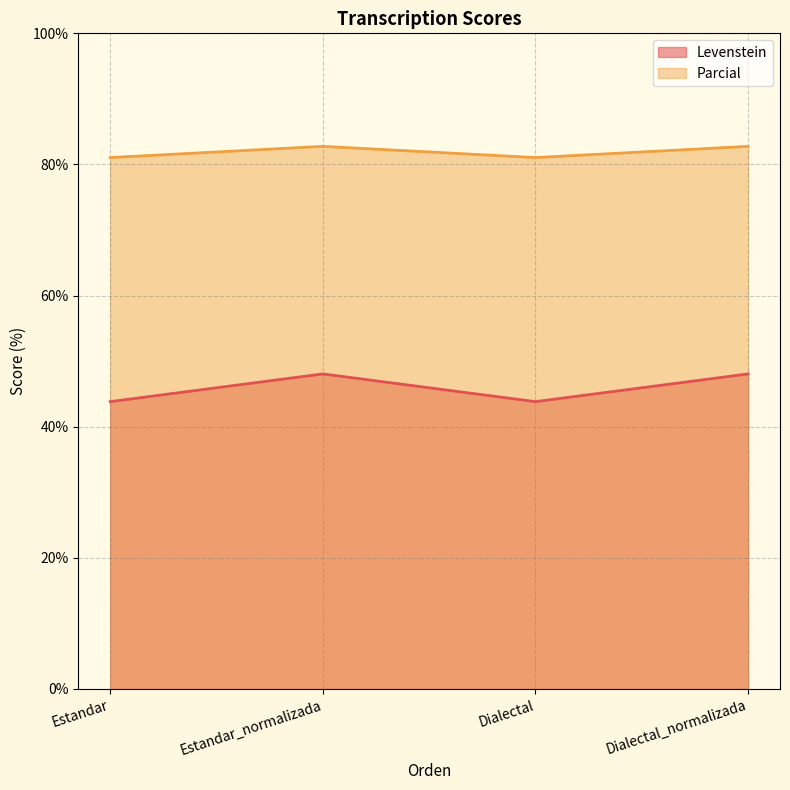

True or false: Levenstein has a value of 48.0 at Dialectal_normalizada.

True